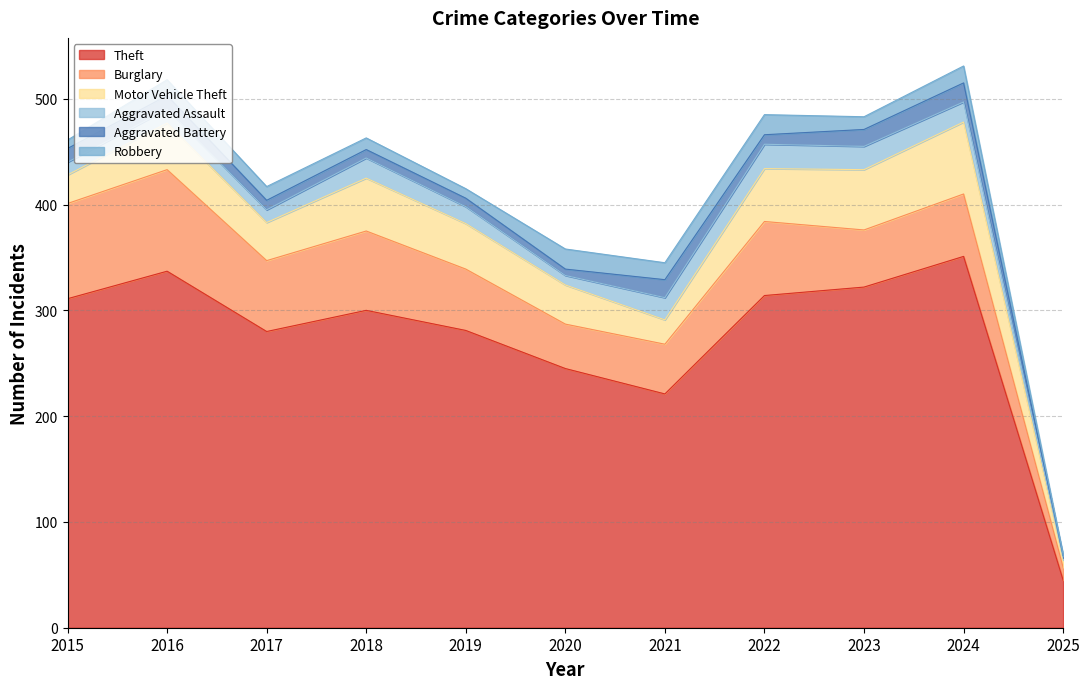

True or false: Theft and Burglary intersect in this chart.

False